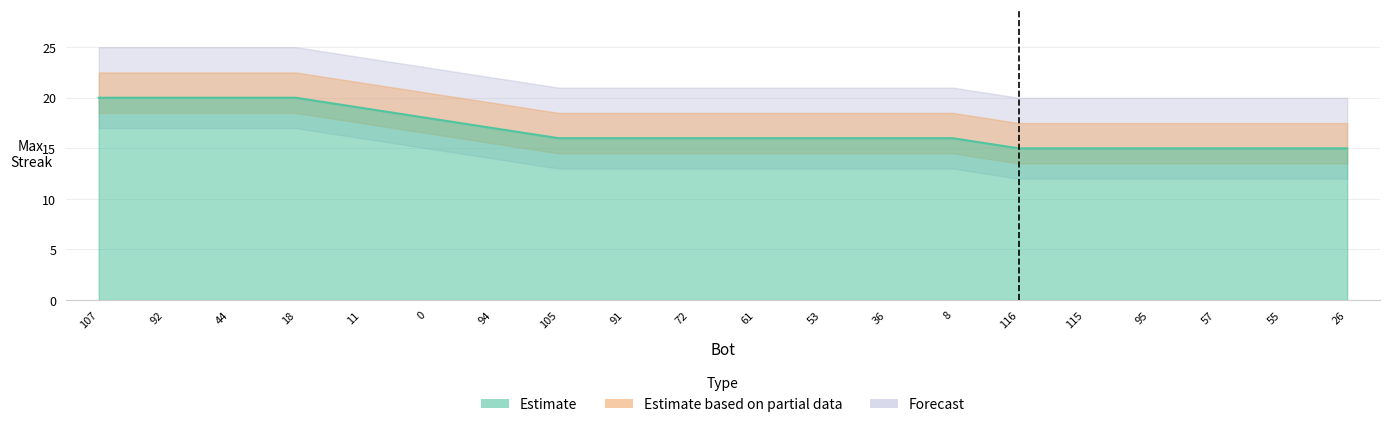

Is it true that the value at 91 is 21?

False